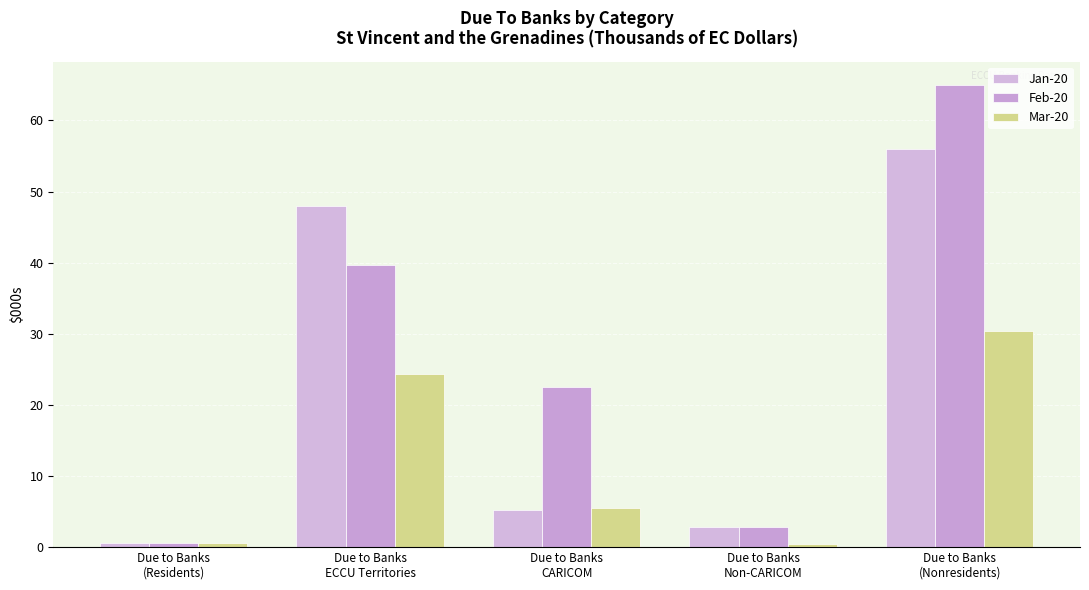

What is the average value of the Feb-20 series?

26.1